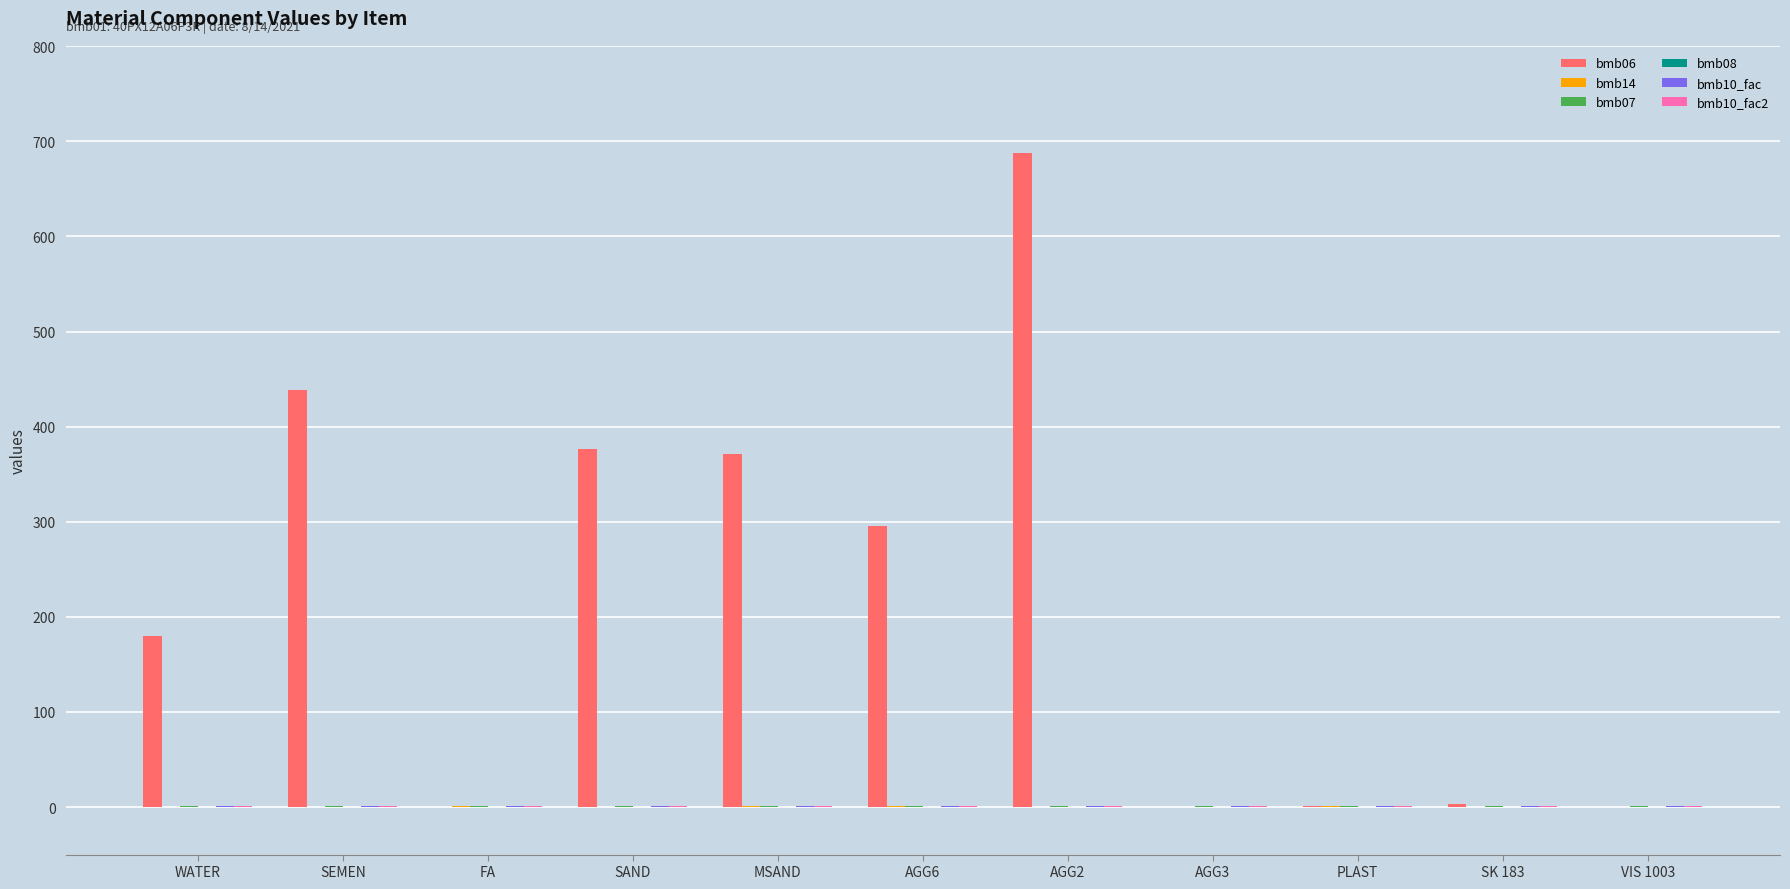

How many data points does each series have?

11